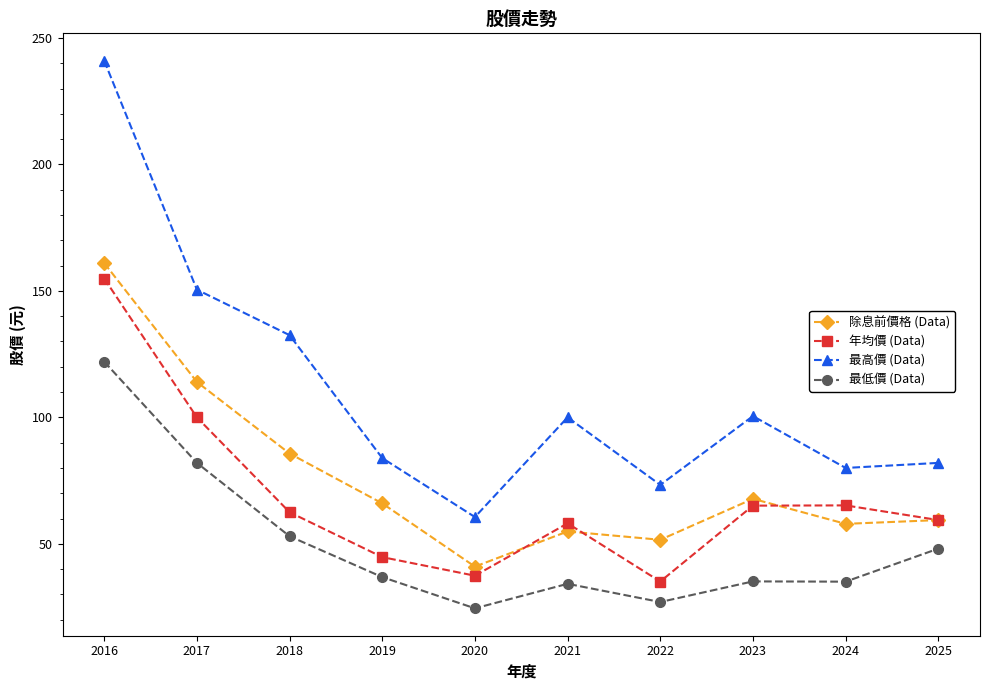

Where is 年均價 (Data) nearest to the value 95?

2017